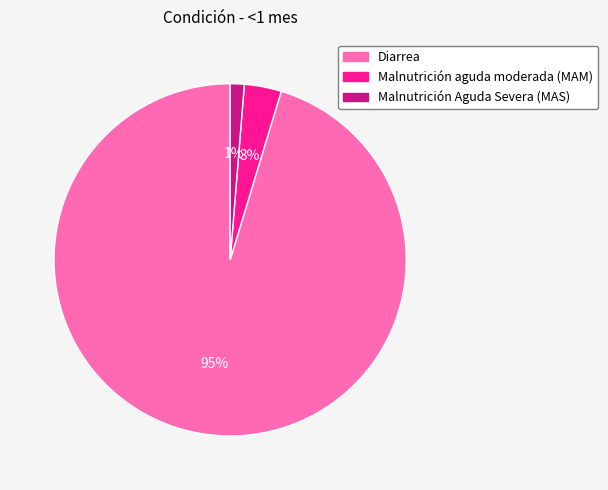

How many slices are in this pie chart?

3